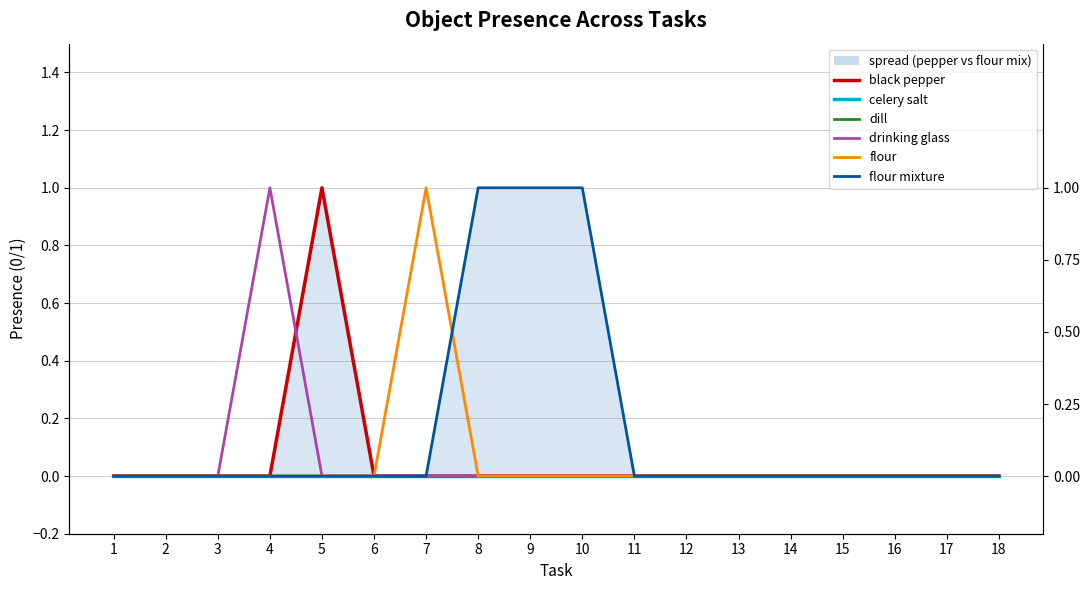

Reading left to right, transcribe all the data shown in this chart.

black pepper: 0	0	0	0	1	0	0	0	0	0	0	0	0	0	0	0	0	0
celery salt: 0	0	0	0	0	0	0	0	0	0	0	0	0	0	0	0	0	0
dill: 0	0	0	0	0	0	0	0	0	0	0	0	0	0	0	0	0	0
drinking glass: 0	0	0	1	0	0	0	0	0	0	0	0	0	0	0	0	0	0
flour: 0	0	0	0	0	0	1	0	0	0	0	0	0	0	0	0	0	0
flour mixture: 0	0	0	0	0	0	0	1	1	1	0	0	0	0	0	0	0	0